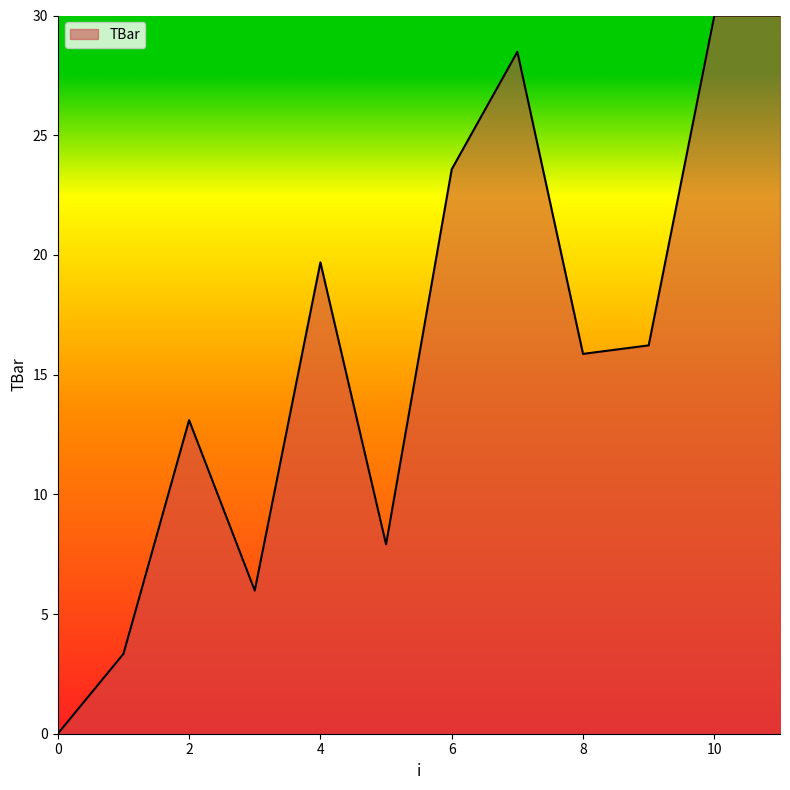

What is the greatest value displayed?

30.0